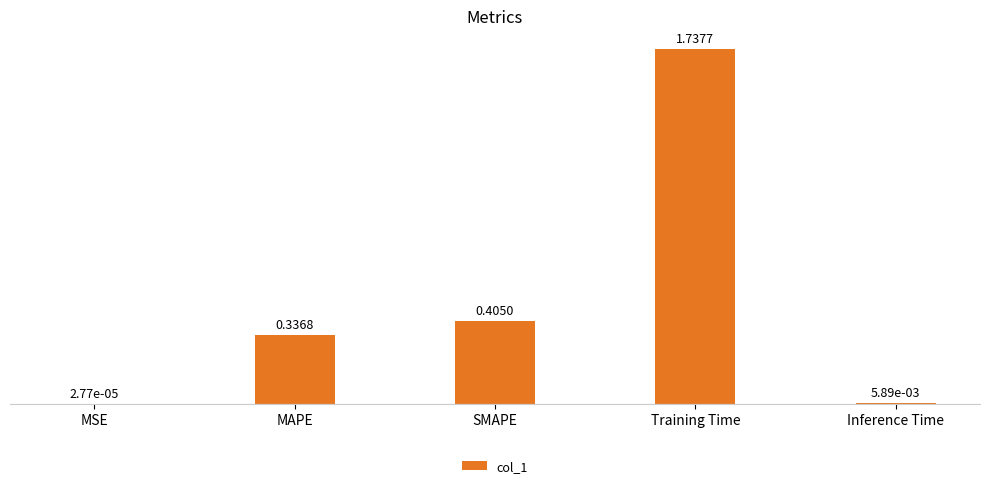

The value at MAPE is 0.2. True or false?

False